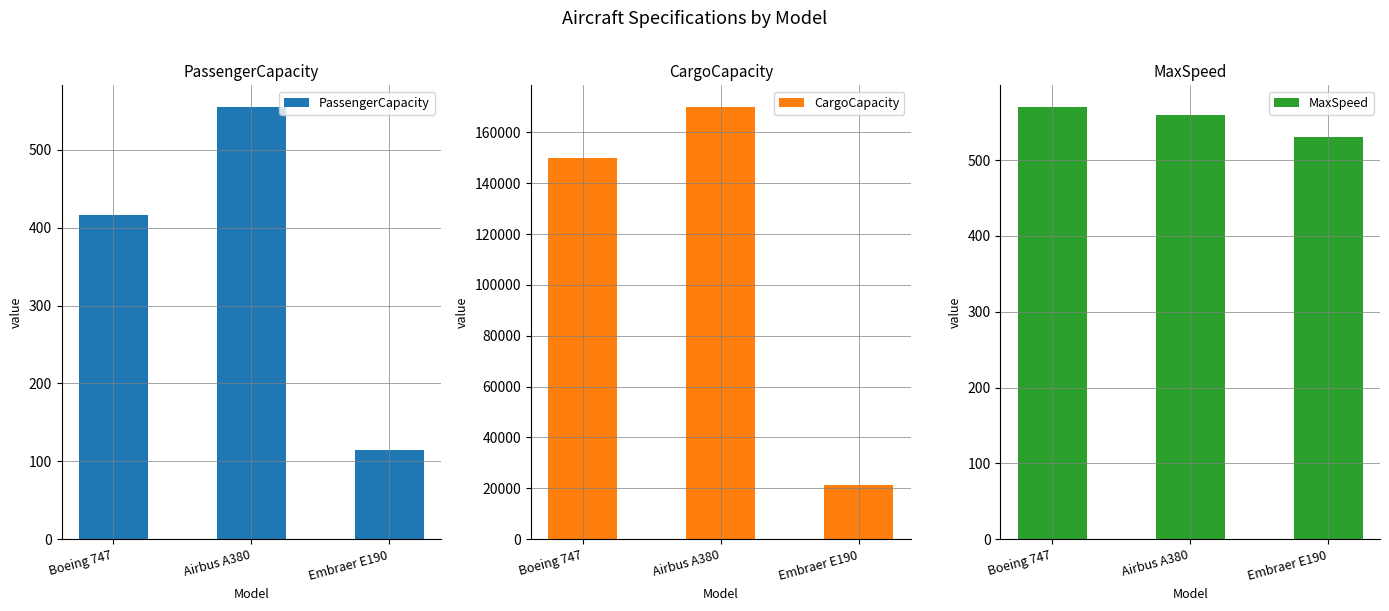

At which label is MaxSpeed closest to 550?

Airbus A380